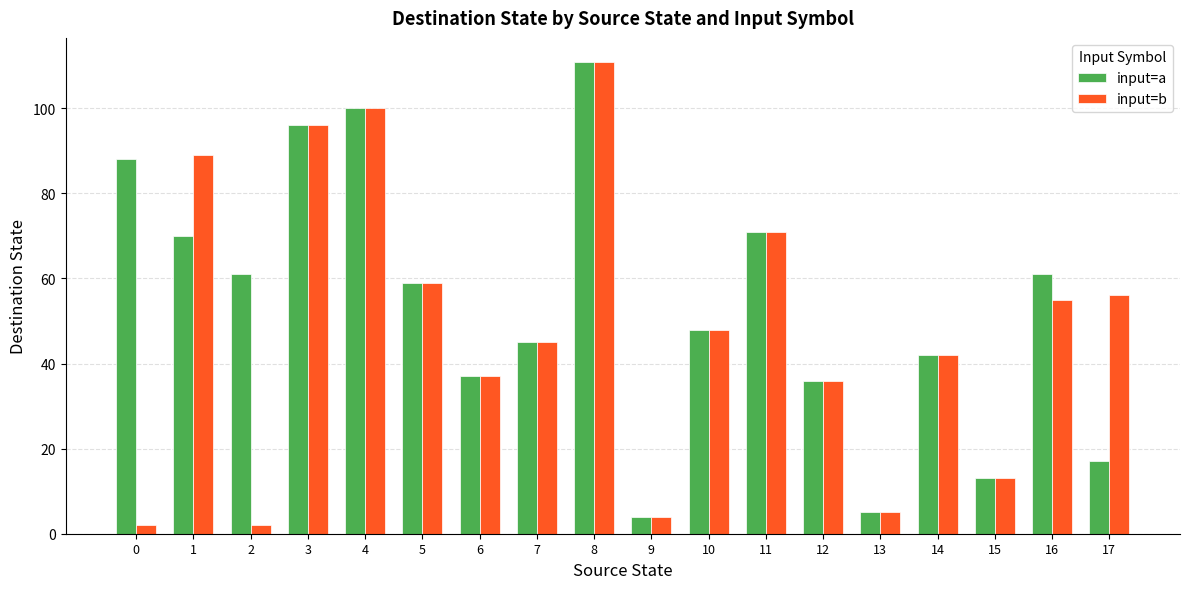

Reading right to left, extract all data points from this chart.

input=a: 17	61	13	42	5	36	71	48	4	111	45	37	59	100	96	61	70	88
input=b: 56	55	13	42	5	36	71	48	4	111	45	37	59	100	96	2	89	2